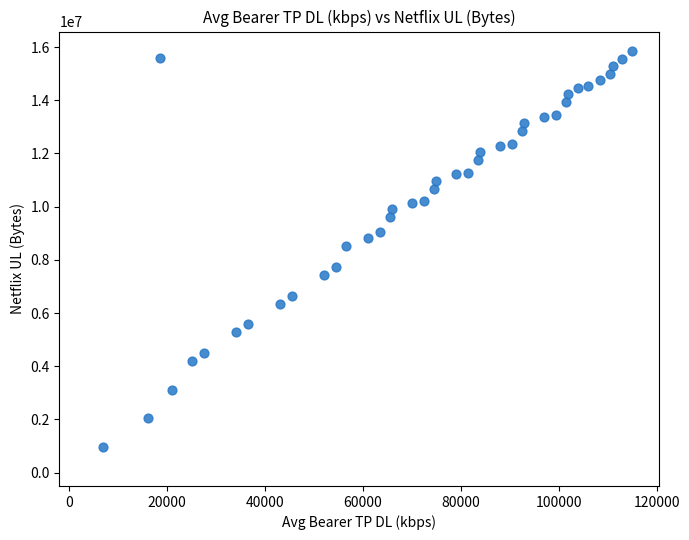

What is the range of Y values (max minus min)?

14880000